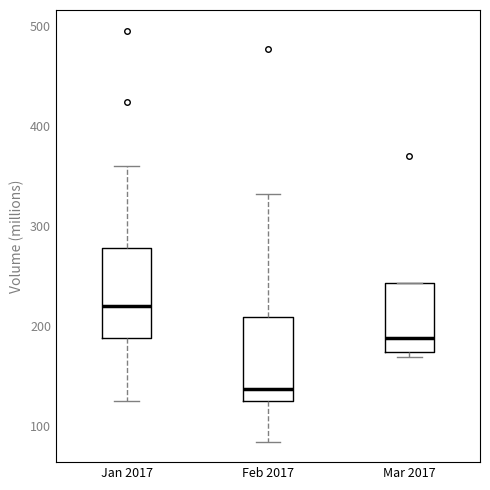

Where does the upper whisker of the box for Feb 2017 end on the y-axis? The values are not printed on the chart, so give them approximately, as read against the axis.

330